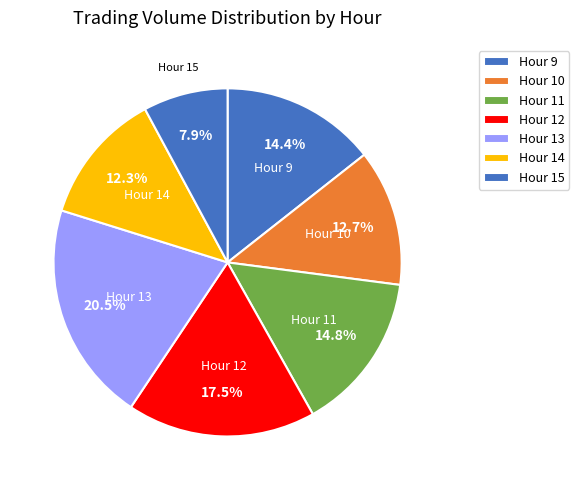

Does any single category account for the majority?

No